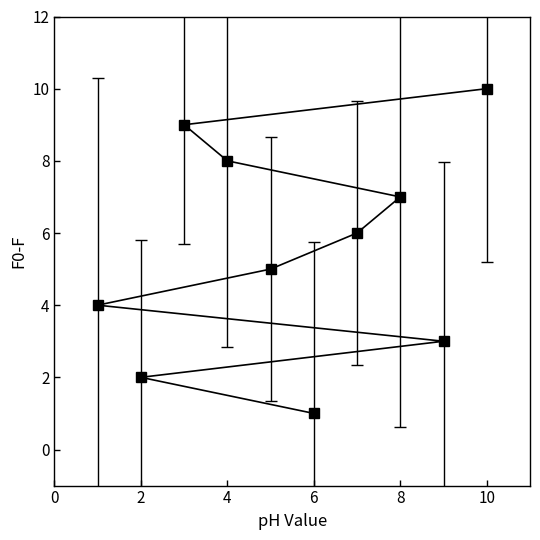

Between 2 and 4, which is larger?

4